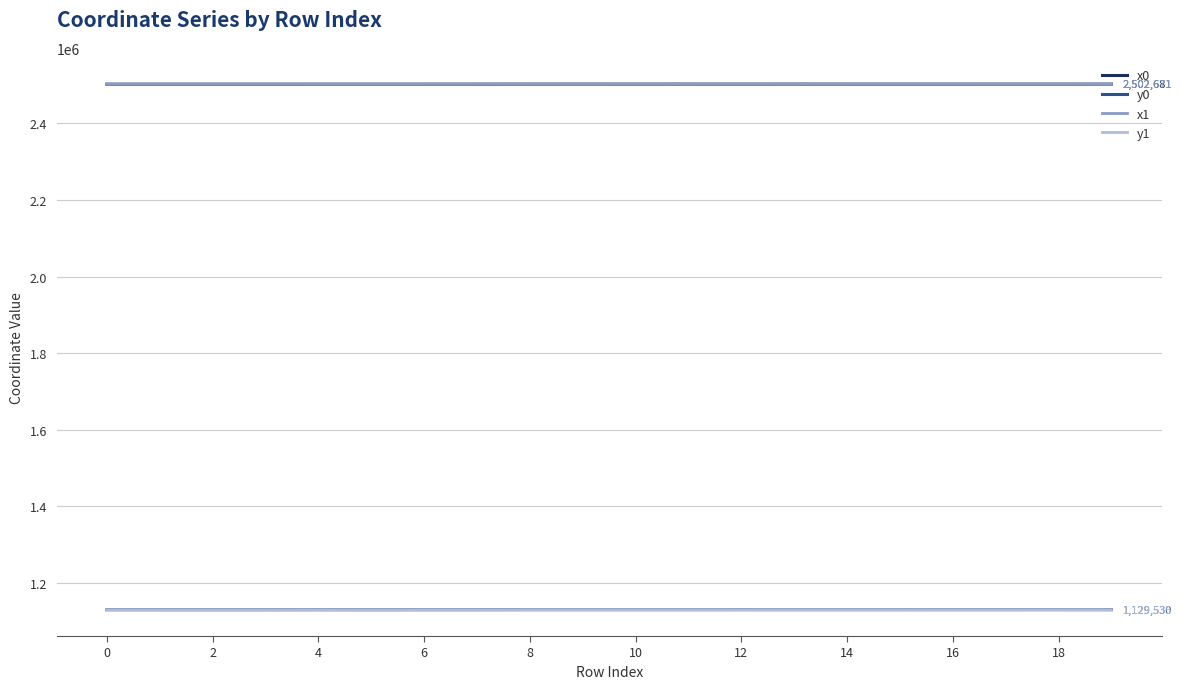

What is the sum of all y1 values?

22590434.0